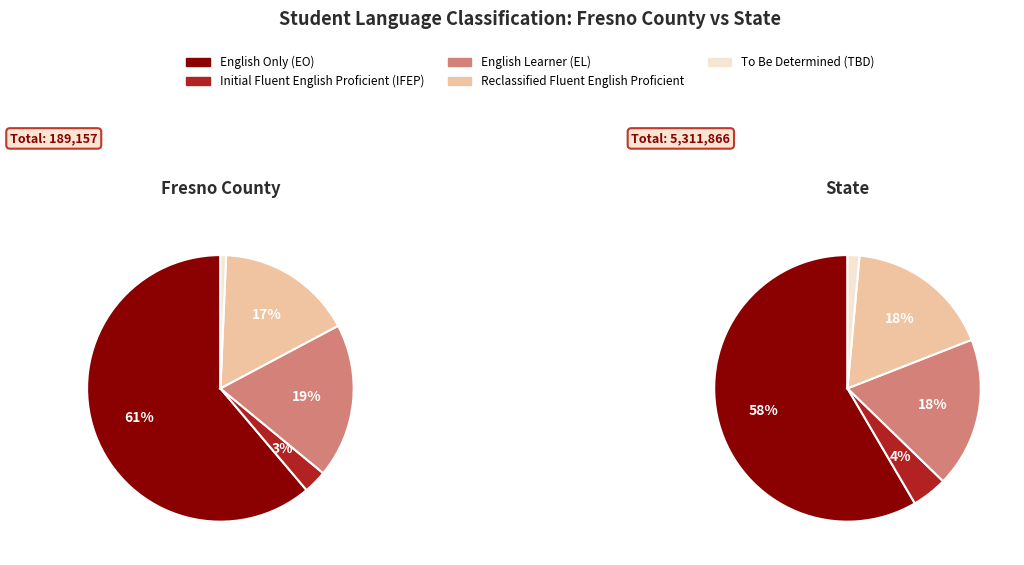

Do State and Fresno County together represent more than half of the pie?

Yes